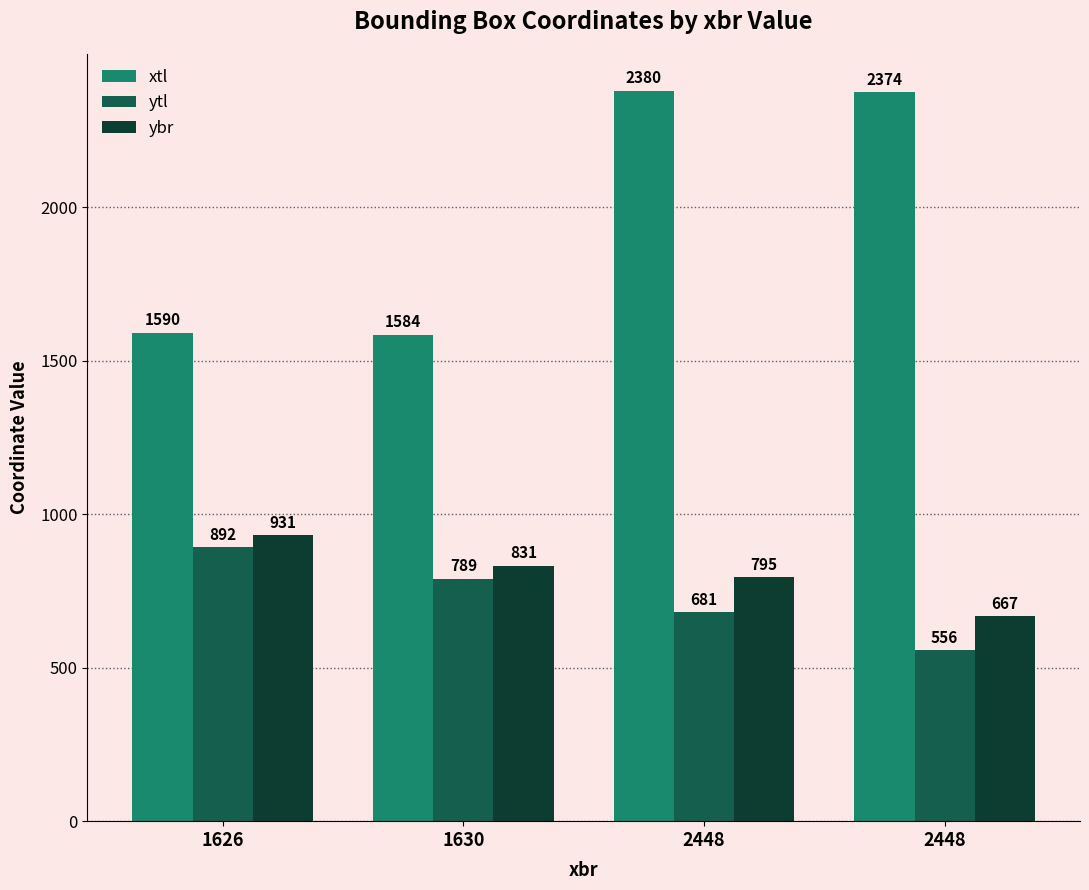

Where does the ybr series first go above 831?

1626